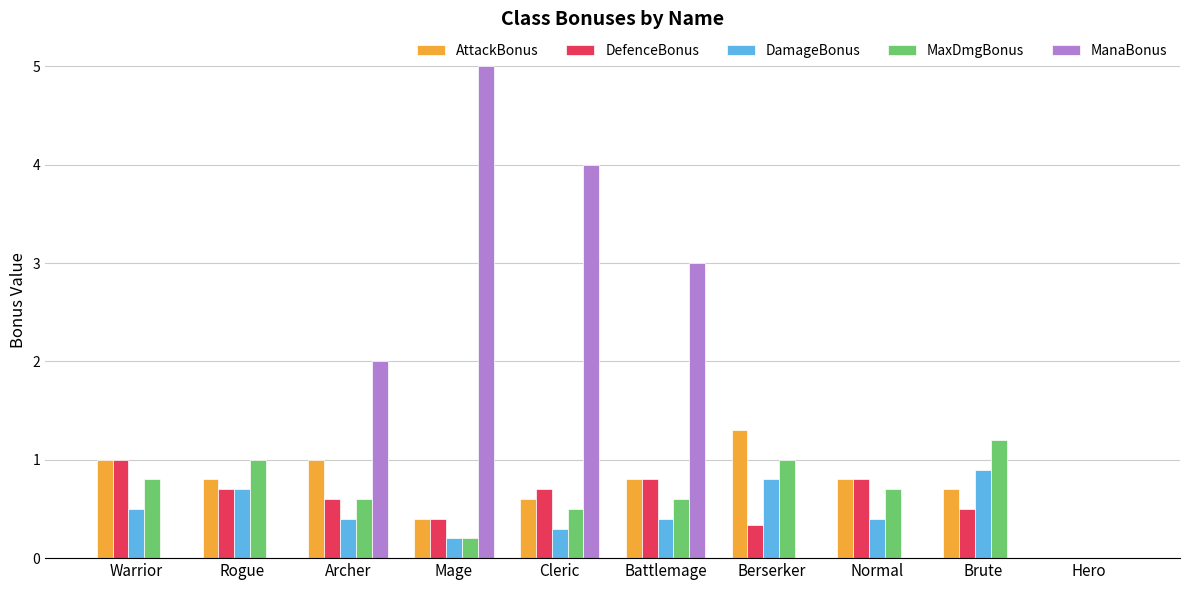

What is the sum of all AttackBonus values?

7.4